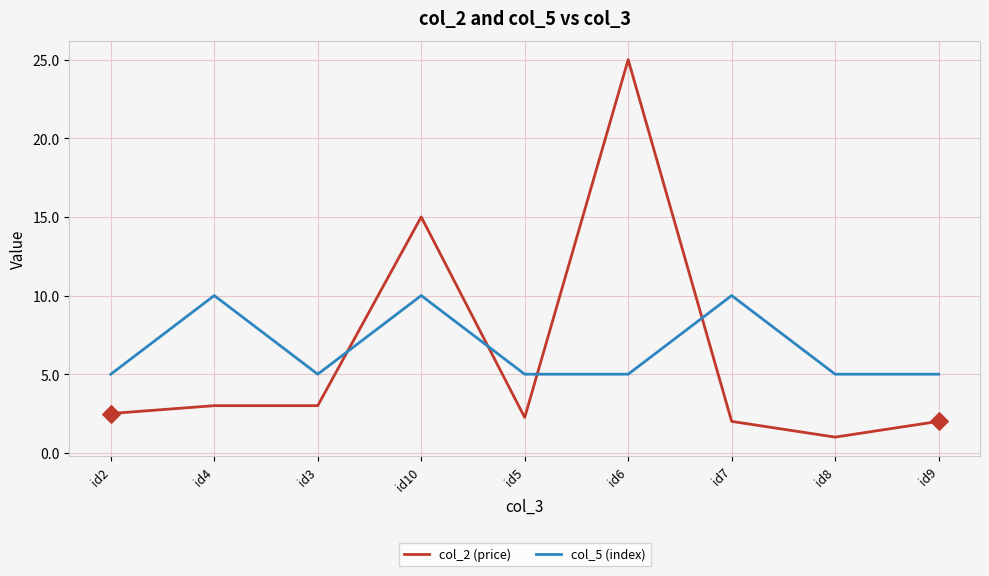

Between id10 and id5, which series saw the biggest shift?

col_2 (price)